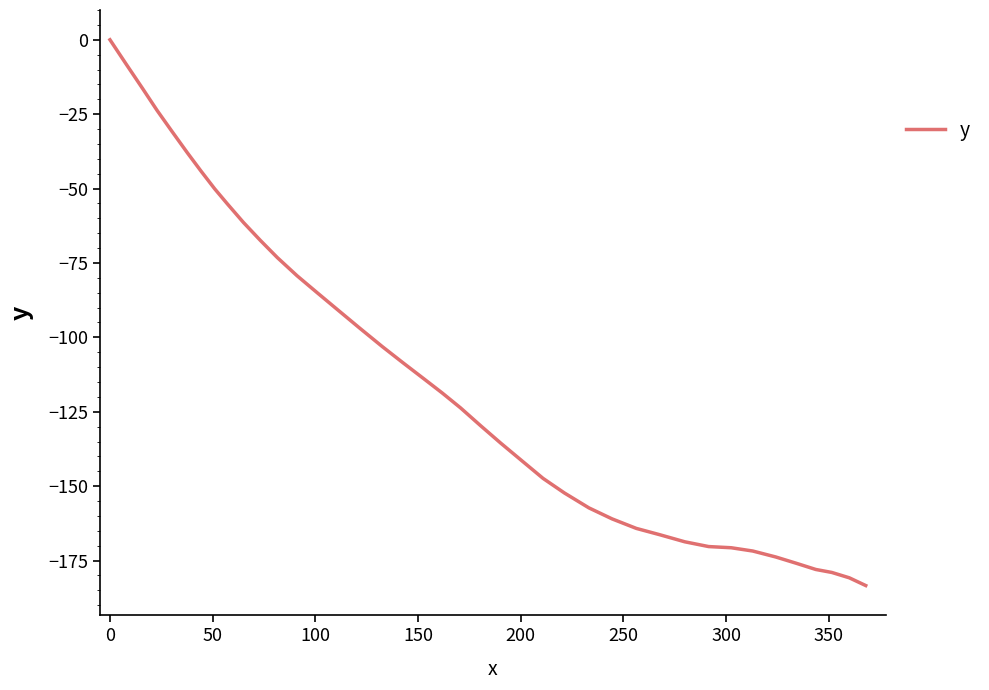

What is the difference between the maximum and minimum values?

183.4